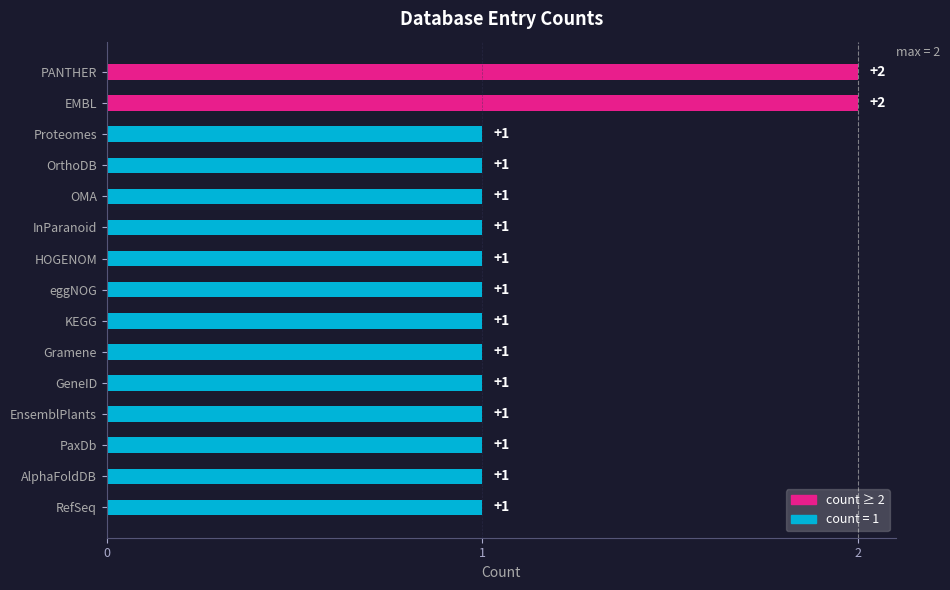

What is the minimum value shown in the chart?

1